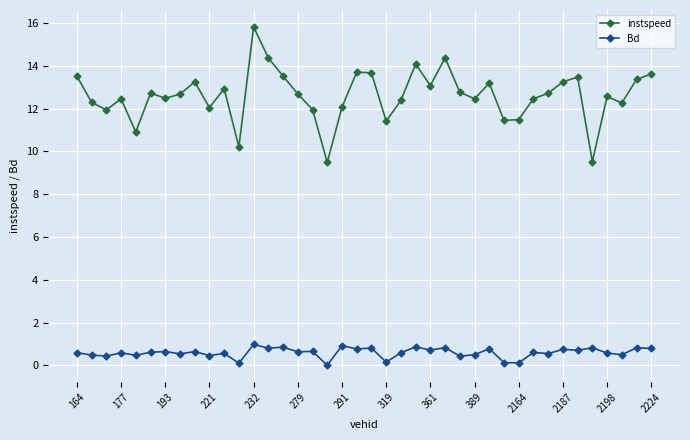

Which series has the widest spread of values?

instspeed